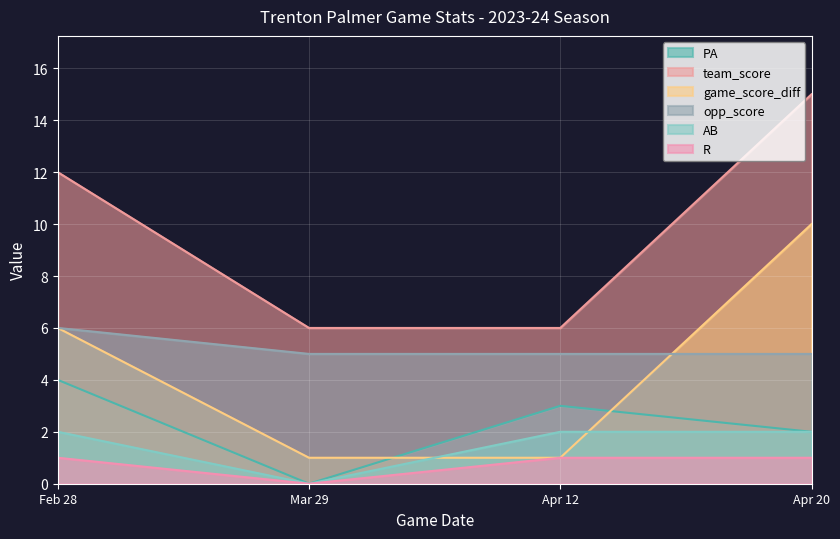

Which series has the largest total across all categories?

team_score